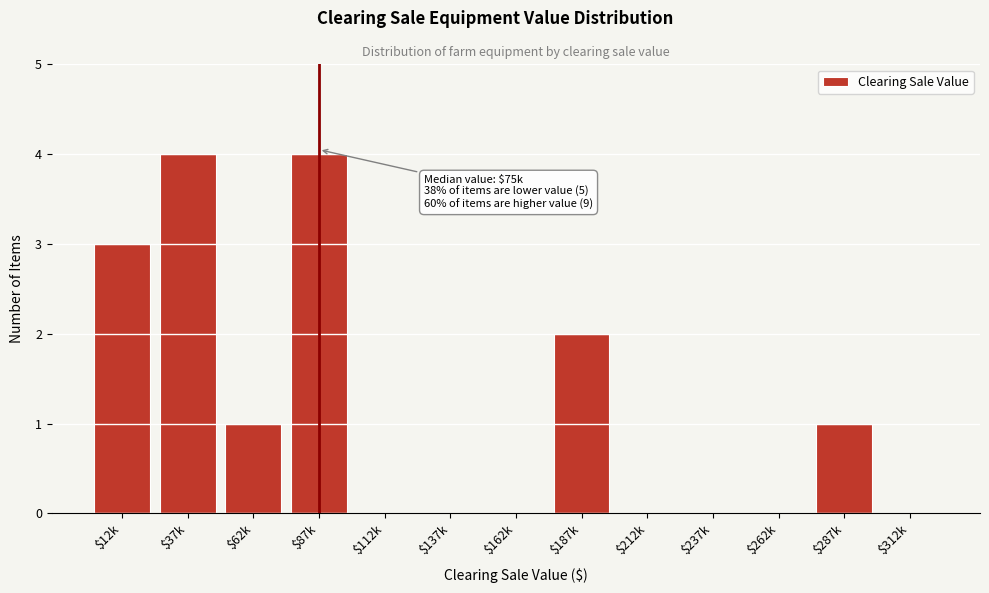

The value at $162k is 0. True or false?

True